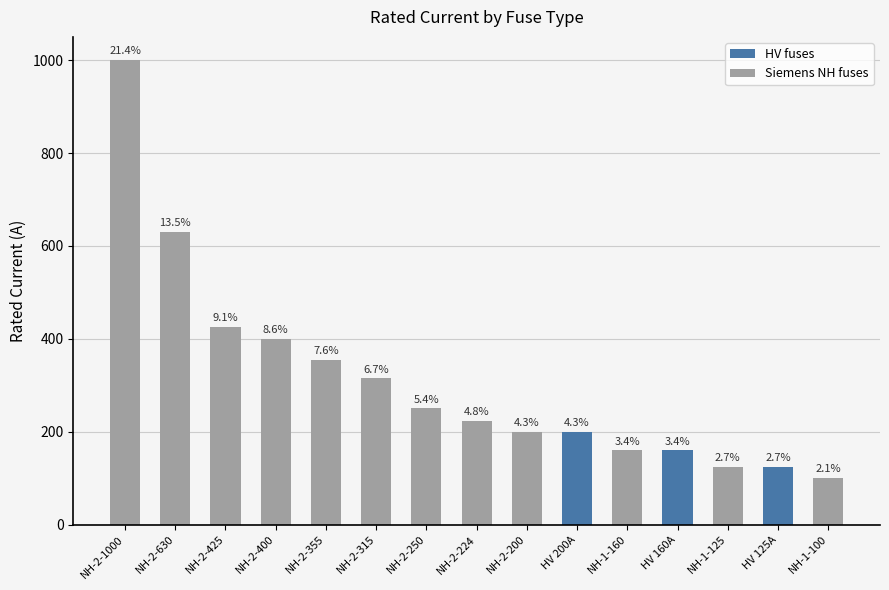

At which category does the chart reach its minimum across all series?

NH-1-100